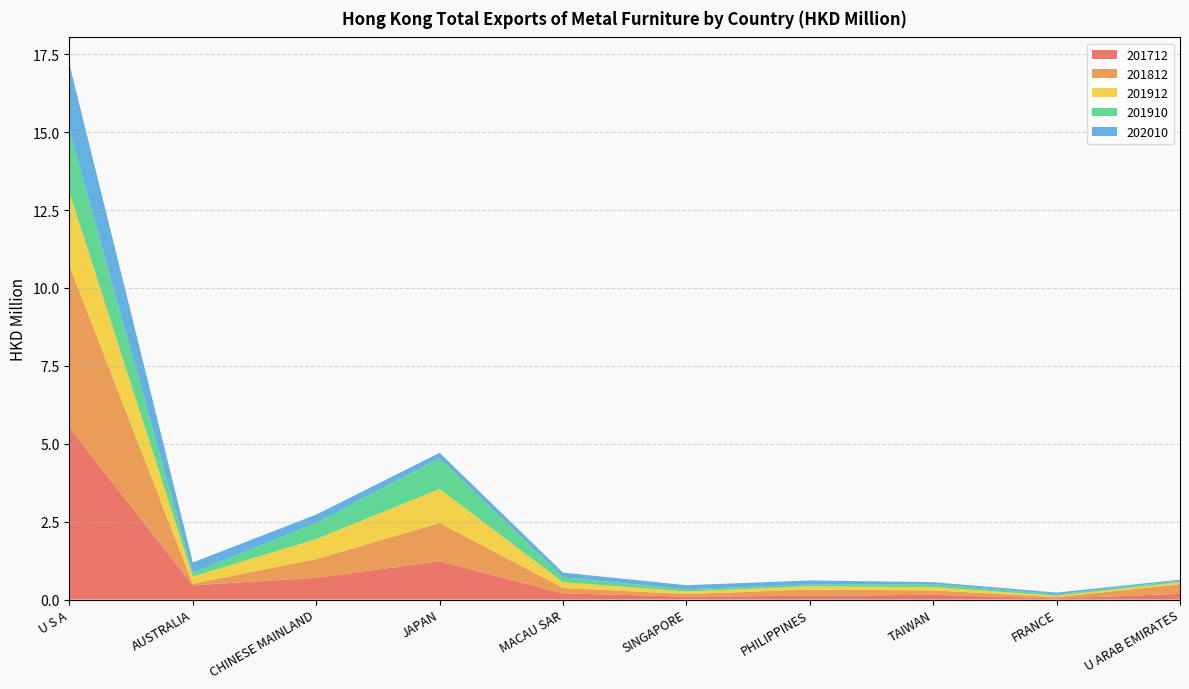

Reading left to right, extract all data points from this chart.

201712: U S A=5.5	AUSTRALIA=0.5	CHINESE MAINLAND=0.7	JAPAN=1.2	MACAU SAR=0.2	SINGAPORE=0.1	PHILIPPINES=0.1	TAIWAN=0.2	FRANCE=0.0	U ARAB EMIRATES=0.2
201812: U S A=5.2	AUSTRALIA=0.1	CHINESE MAINLAND=0.6	JAPAN=1.2	MACAU SAR=0.2	SINGAPORE=0.1	PHILIPPINES=0.2	TAIWAN=0.1	FRANCE=0.0	U ARAB EMIRATES=0.3
201912: U S A=2.4	AUSTRALIA=0.2	CHINESE MAINLAND=0.6	JAPAN=1.1	MACAU SAR=0.2	SINGAPORE=0.1	PHILIPPINES=0.1	TAIWAN=0.1	FRANCE=0.0	U ARAB EMIRATES=0.1
201910: U S A=2.0	AUSTRALIA=0.1	CHINESE MAINLAND=0.5	JAPAN=1.0	MACAU SAR=0.2	SINGAPORE=0.1	PHILIPPINES=0.1	TAIWAN=0.1	FRANCE=0.0	U ARAB EMIRATES=0.1
202010: U S A=2.1	AUSTRALIA=0.3	CHINESE MAINLAND=0.3	JAPAN=0.2	MACAU SAR=0.2	SINGAPORE=0.1	PHILIPPINES=0.1	TAIWAN=0.1	FRANCE=0.1	U ARAB EMIRATES=0.0